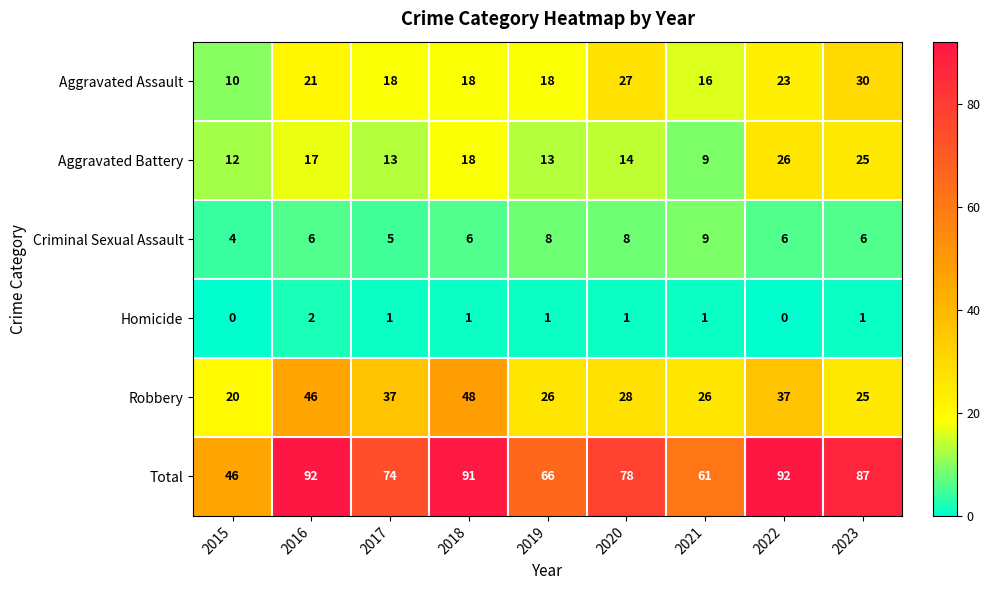

Rank the series at 2022 from lowest to highest value.

Homicide, Criminal Sexual Assault, Aggravated Assault, Aggravated Battery, Robbery, Total